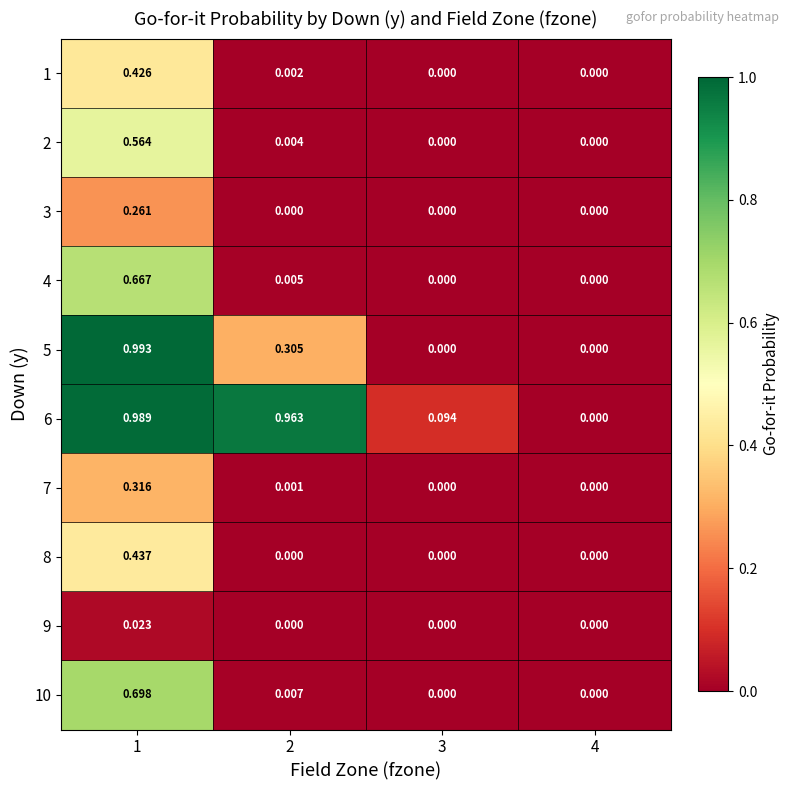

Which series has the largest range (max minus min)?

5